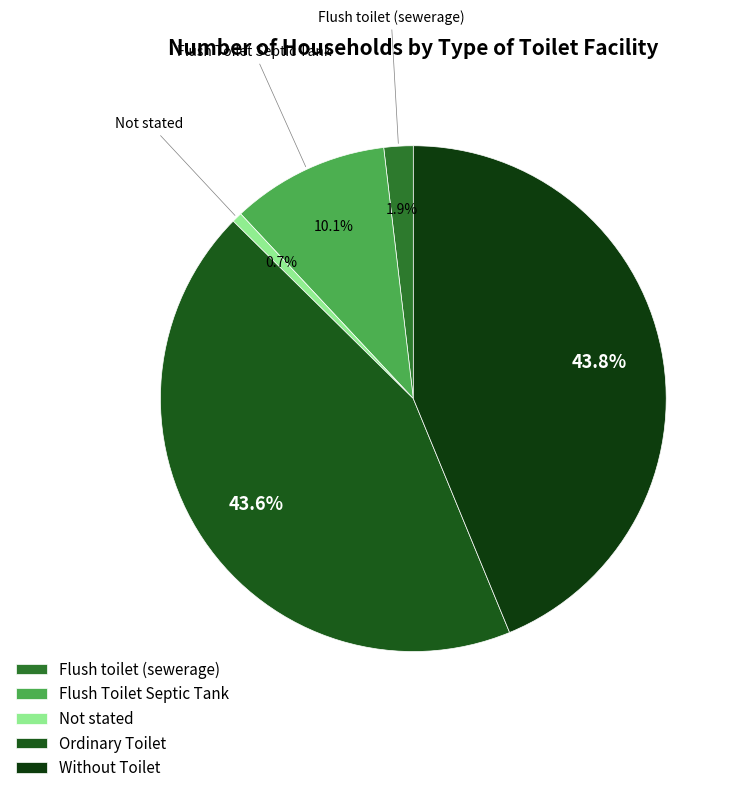

The Flush Toilet Septic Tank slice represents 22% of the pie. True or false?

False